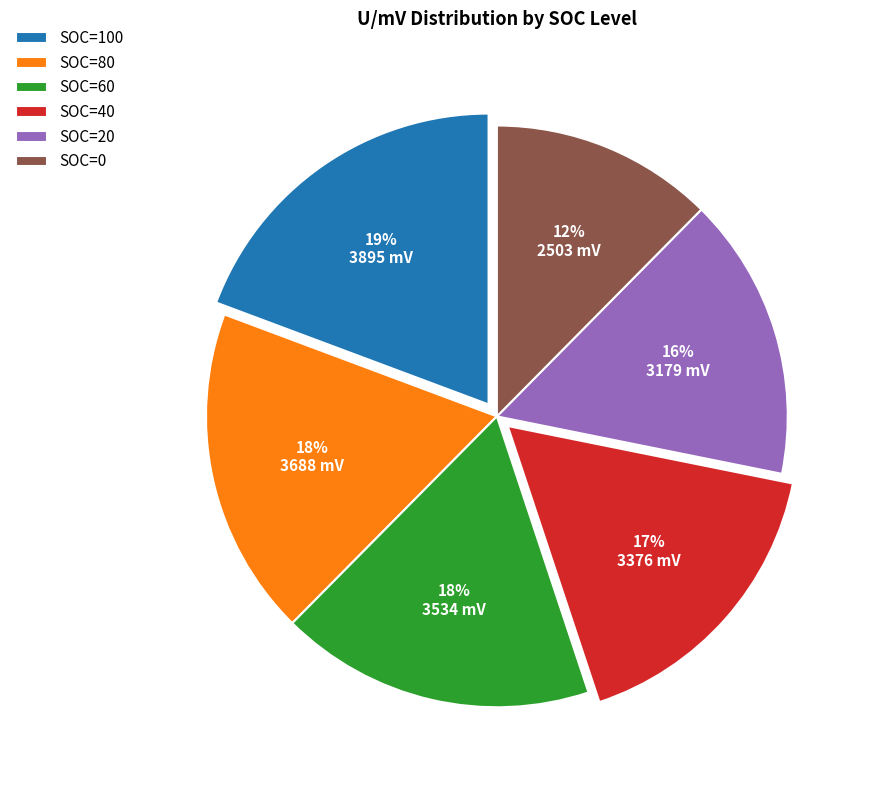

To the nearest percent, what is the difference between the largest and smallest slice percentages?

7%